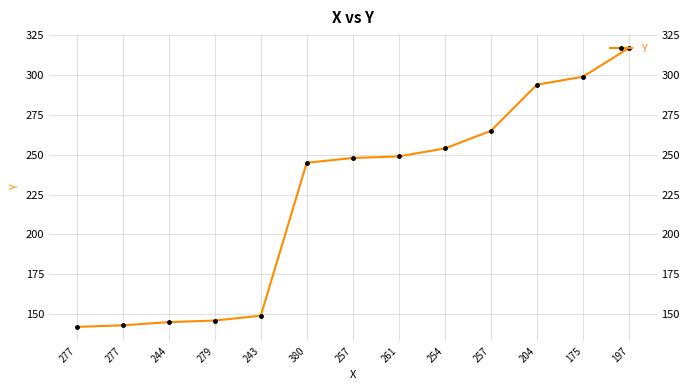

Does the chart have visible grid lines?

Yes